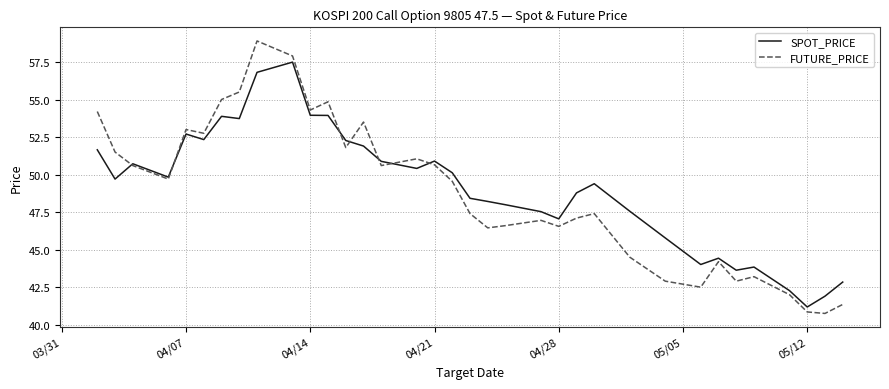

How many interior local peaks does the FUTURE_PRICE series have?

9